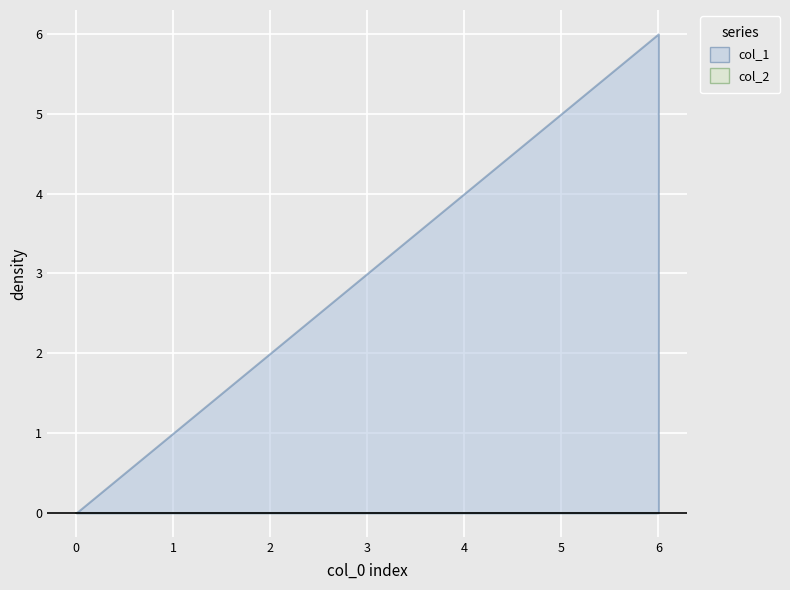

The value of col_1 at 5 is 5. True or false?

True